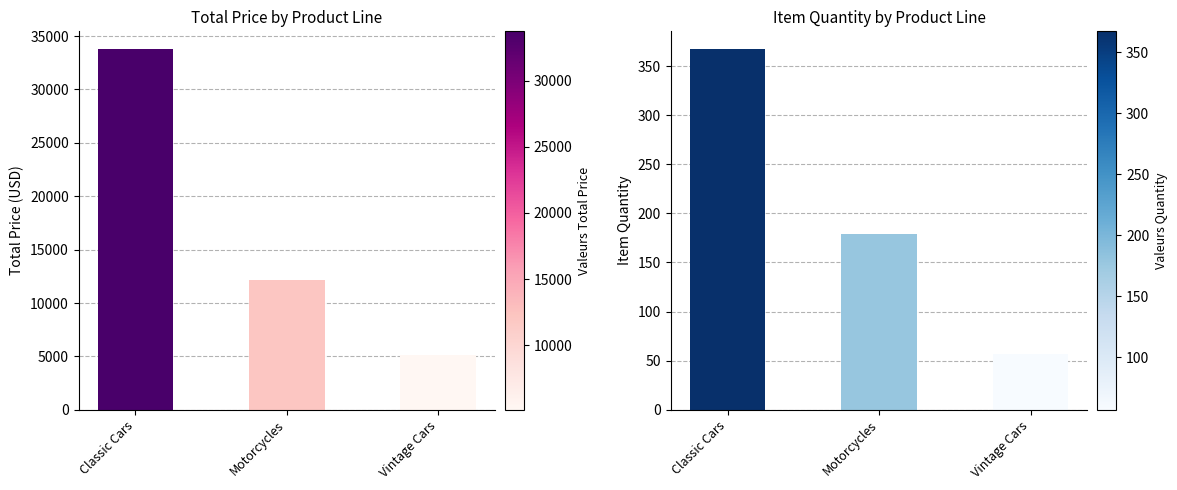

What is the label of the 1st bar from the right?

Vintage Cars